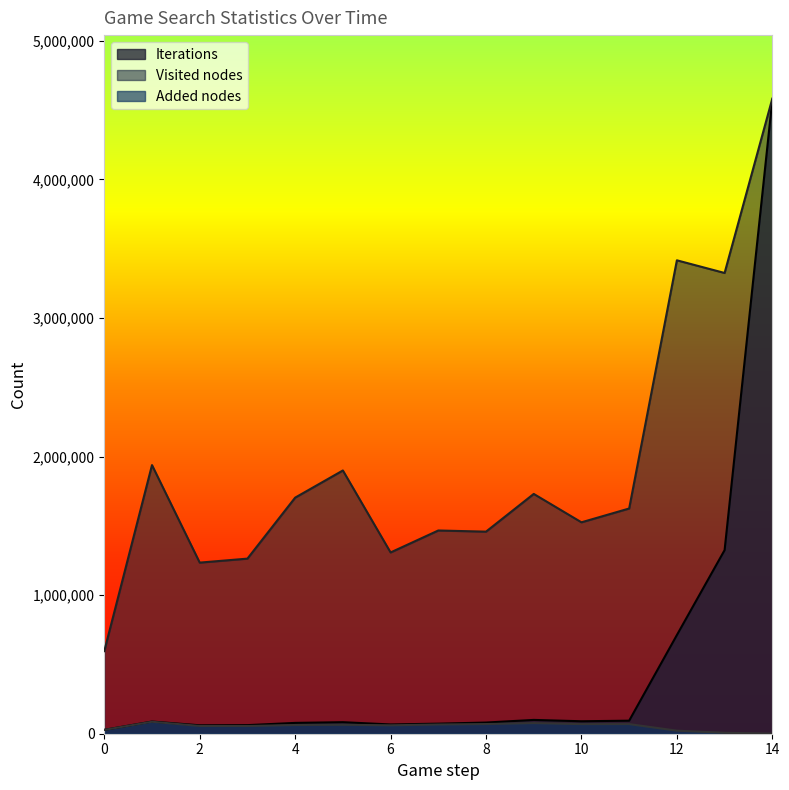

True or false: Iterations has a value of 129182 at 1.

False